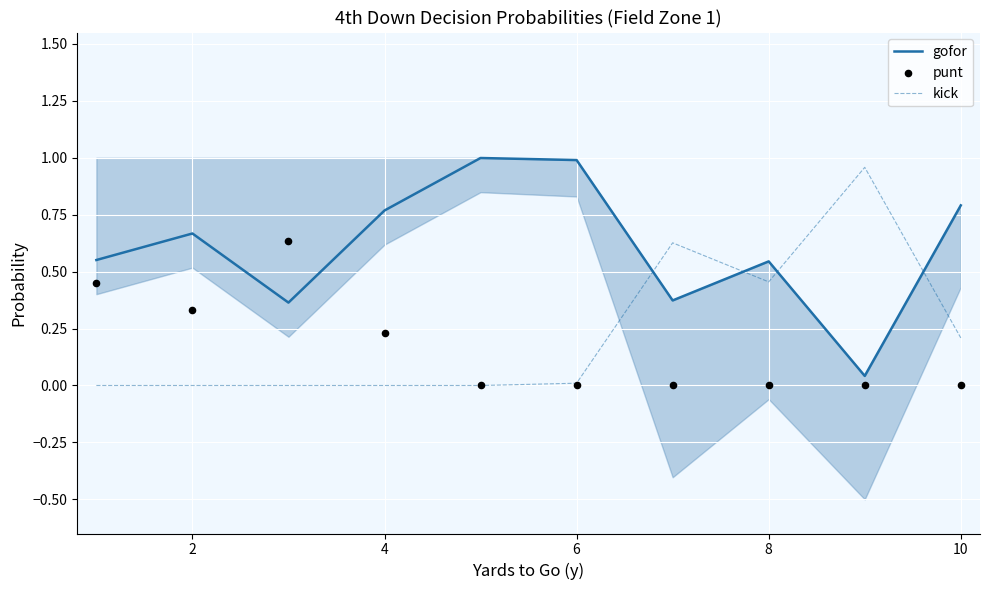

Which series has the widest spread of Y values?

kick